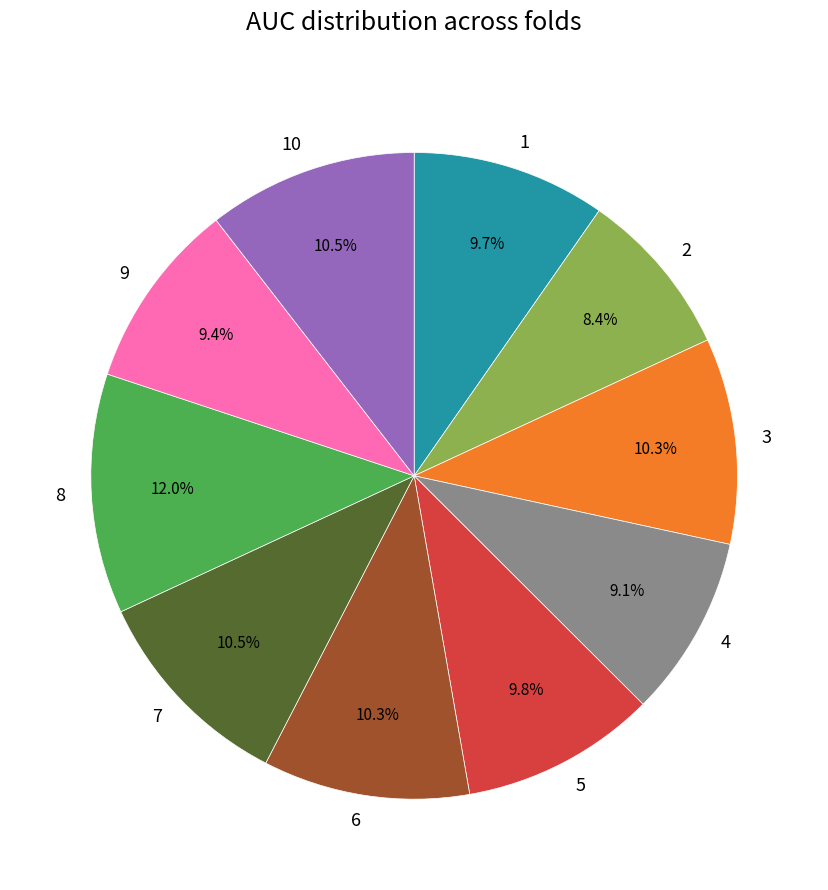

What percentage do 5 and 2 together represent?

18.2%